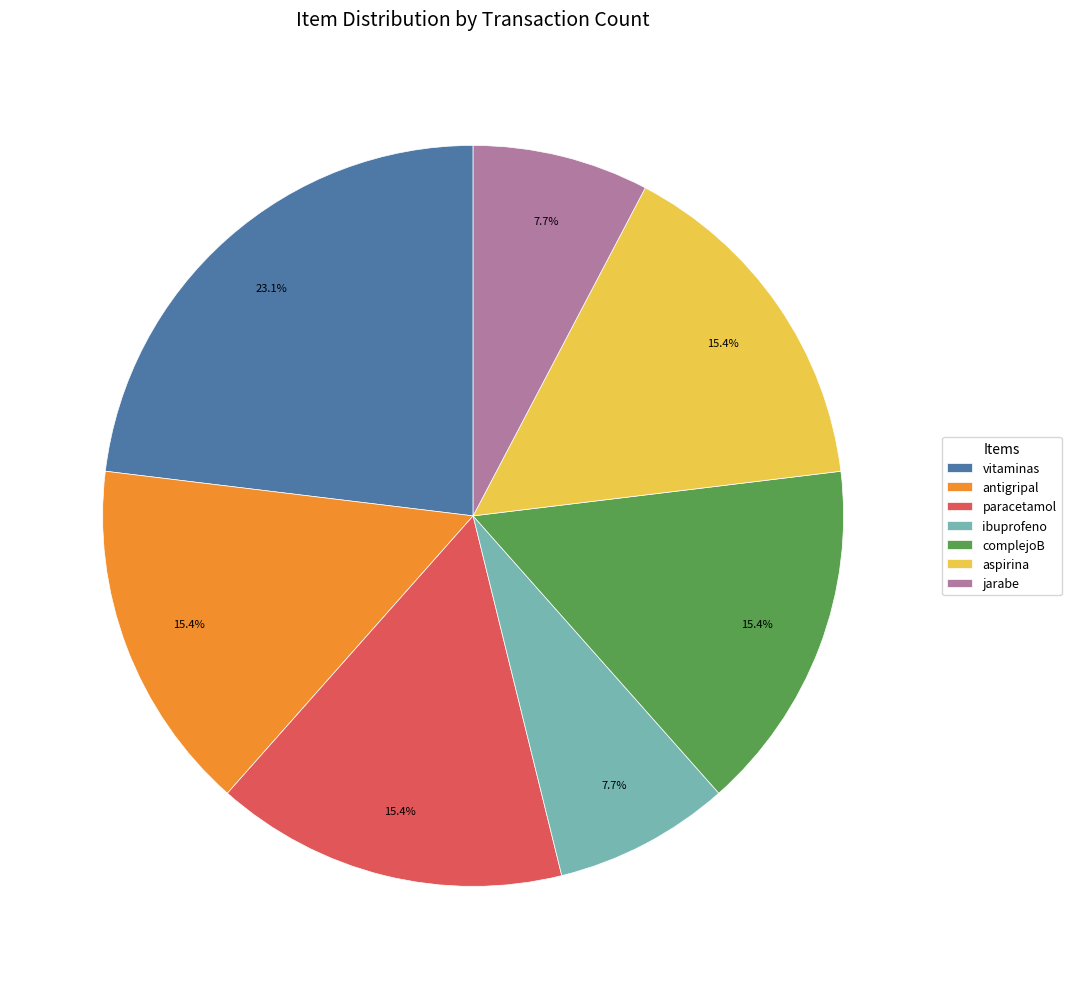

What is the largest slice in the pie chart?

vitaminas